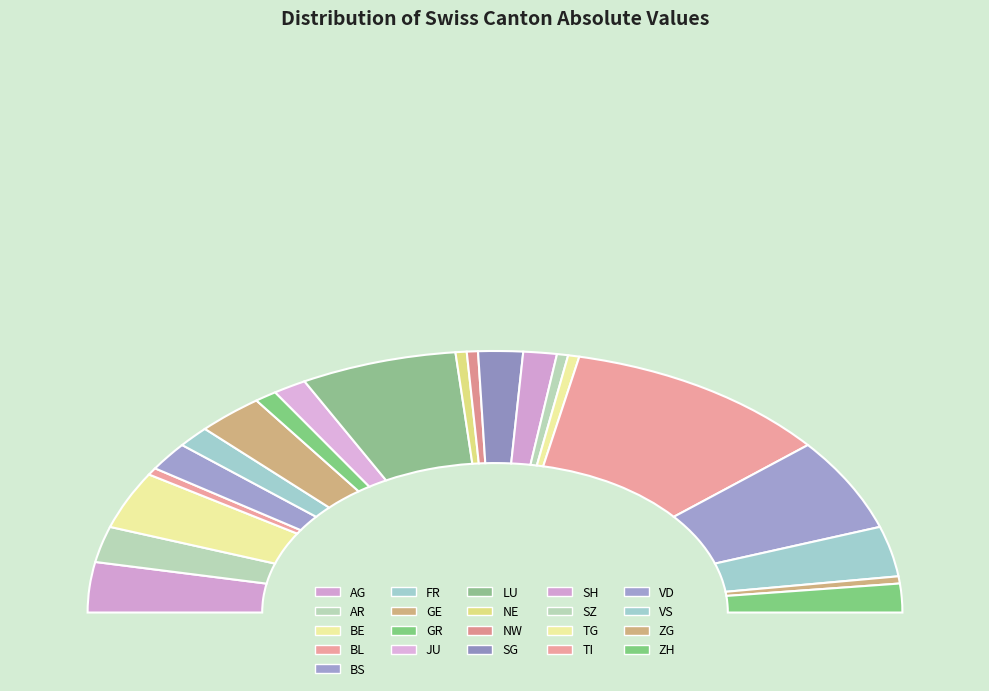

What percentage is NOT represented by BE?

88.9%